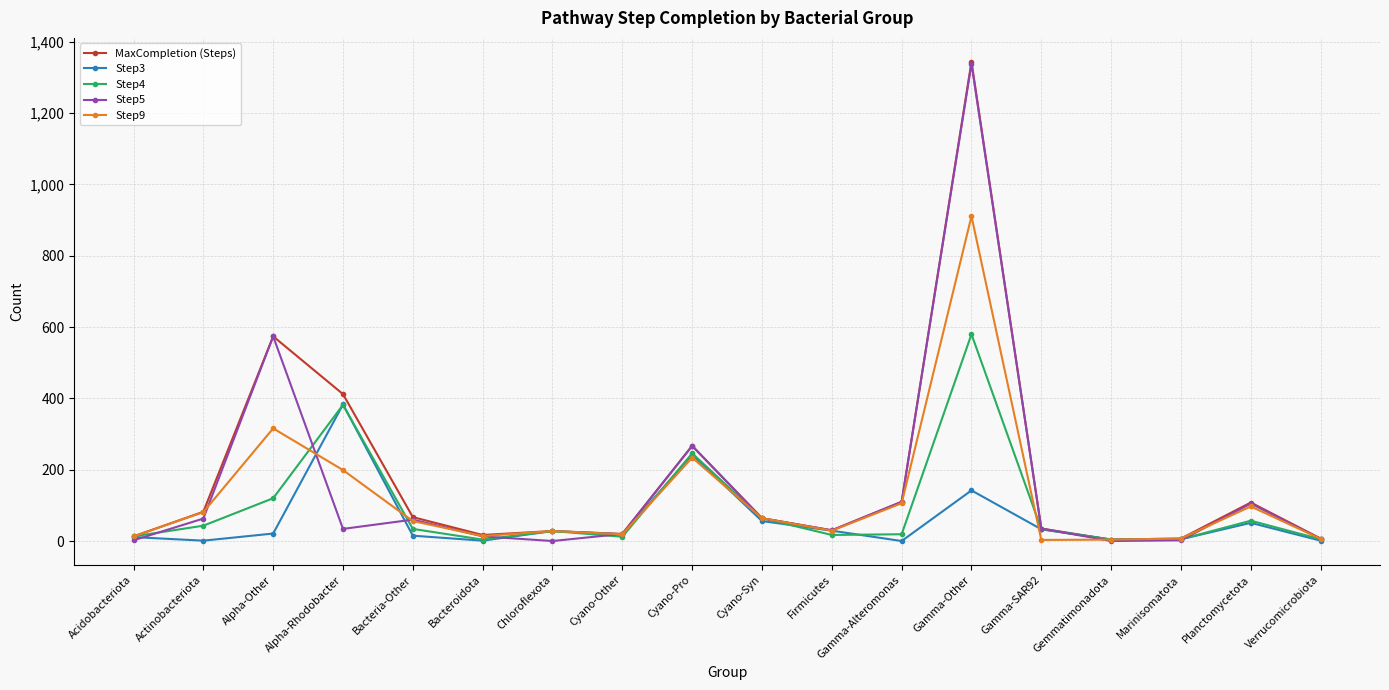

Where is the first local maximum for Step5?

Alpha-Other